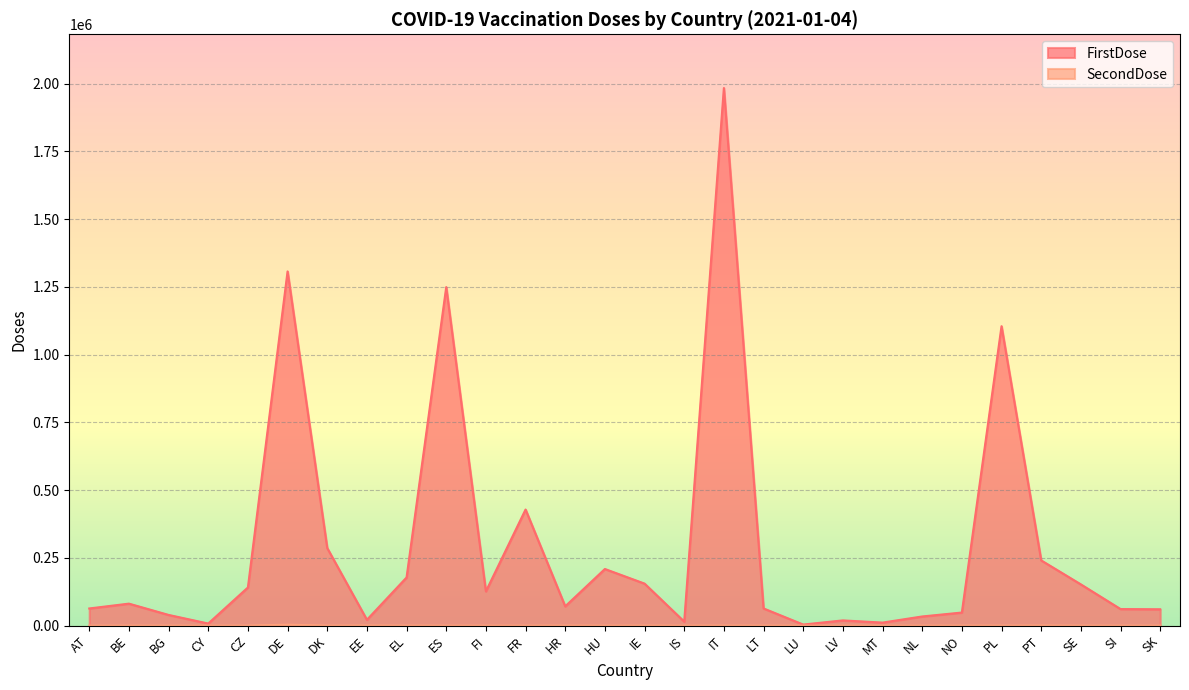

Which category has the lowest value in the FirstDose series?

LU